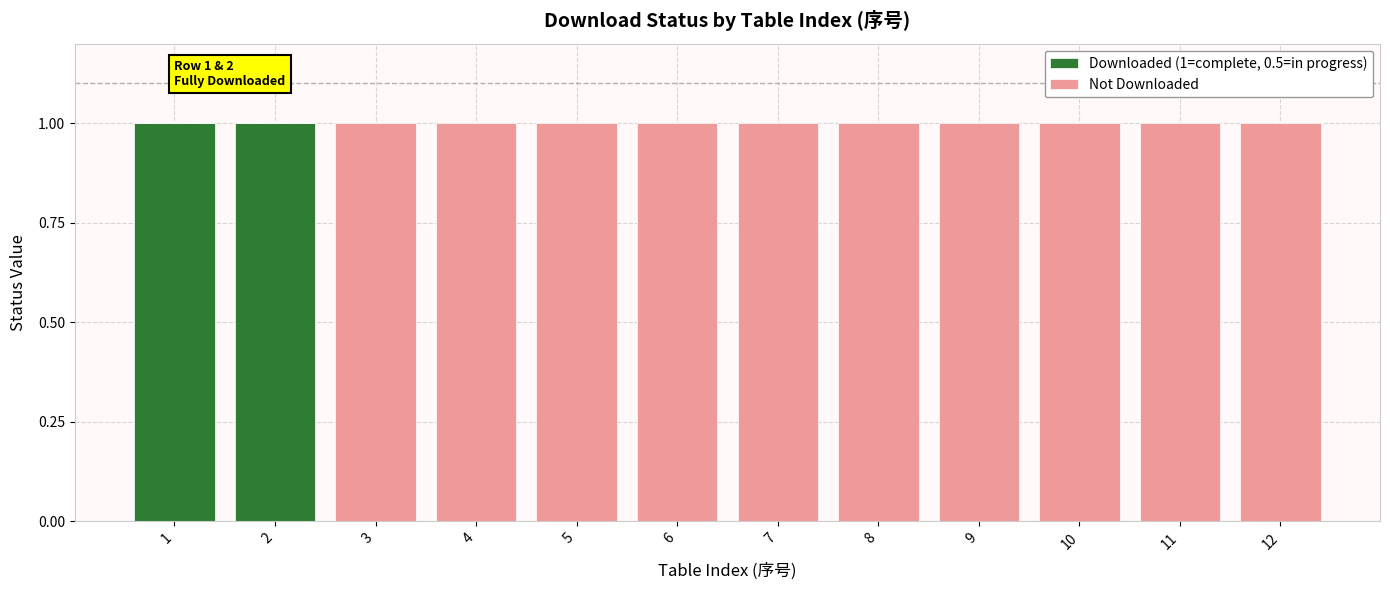

True or false: Downloaded (1=complete, 0.5=in progress) has a value of 0 at 10.

True